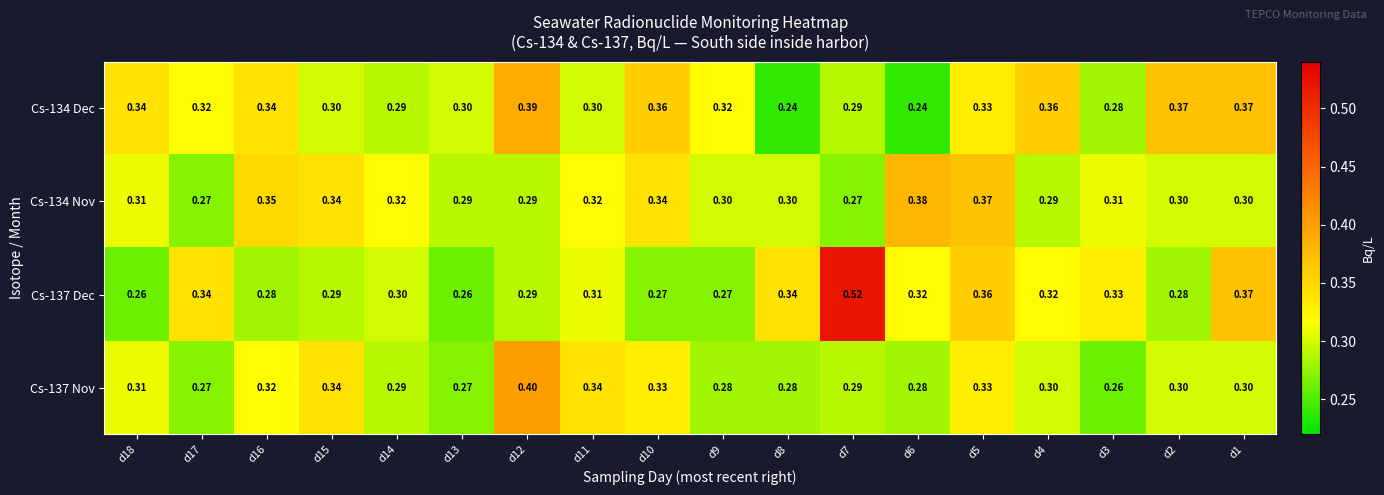

What is the difference between the highest and lowest values at d17?

0.1